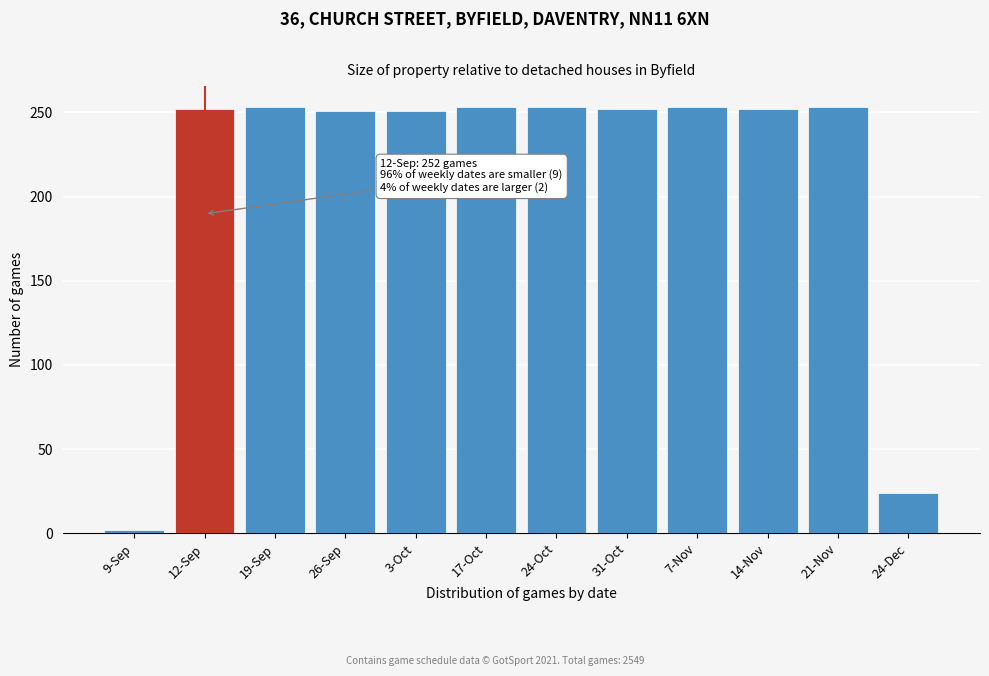

What is the ratio of the value at 24-Oct to the value at 12-Sep?

1.0